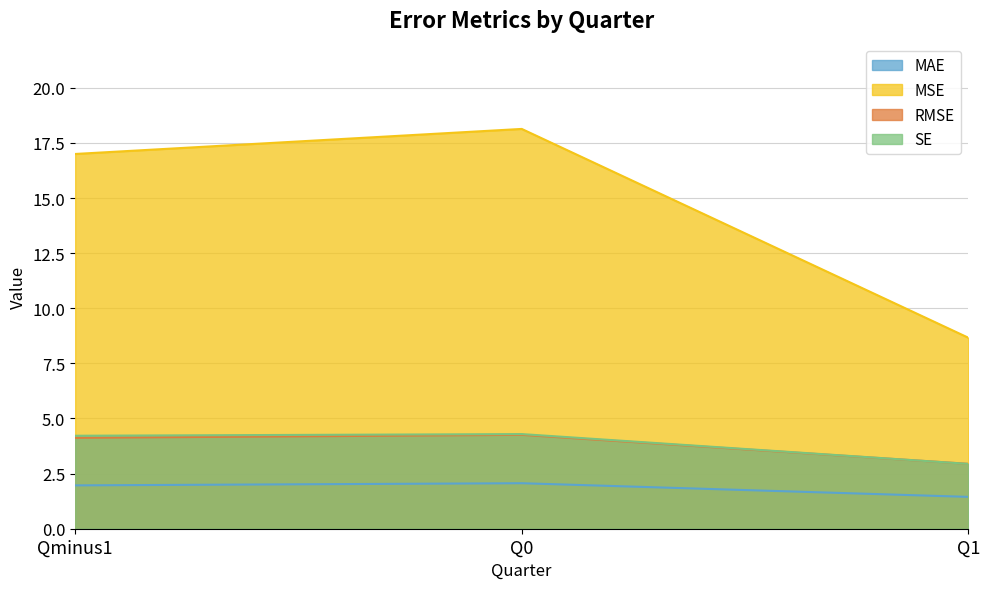

Is the value of MSE at Q1 greater than the value of RMSE at Q0?

Yes